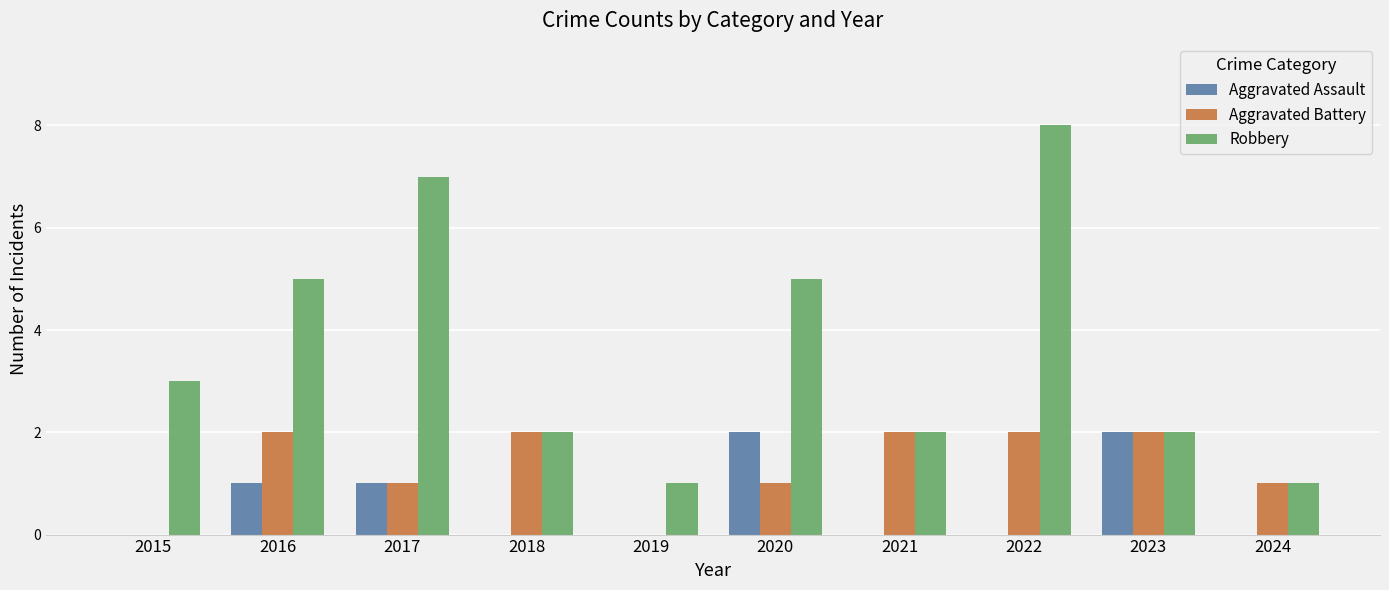

The Robbery series shows 2 at 2016. True or false?

False